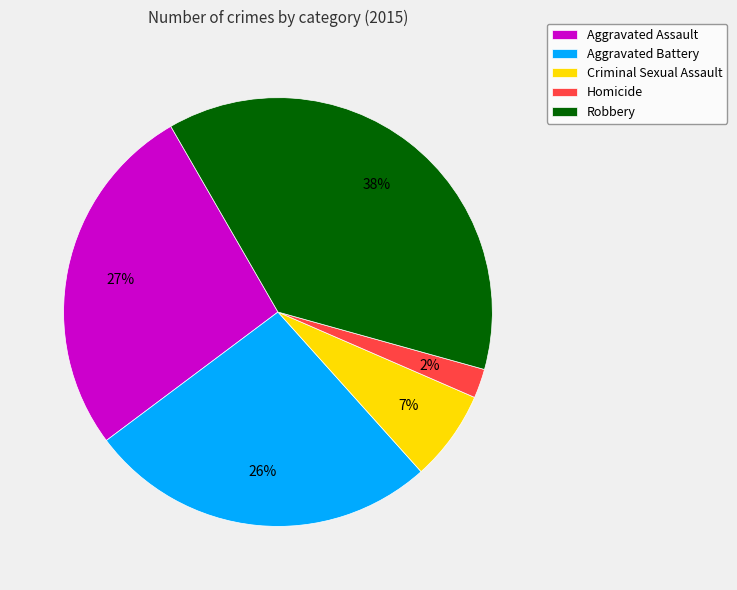

Which has a higher value, Homicide or Criminal Sexual Assault?

Criminal Sexual Assault